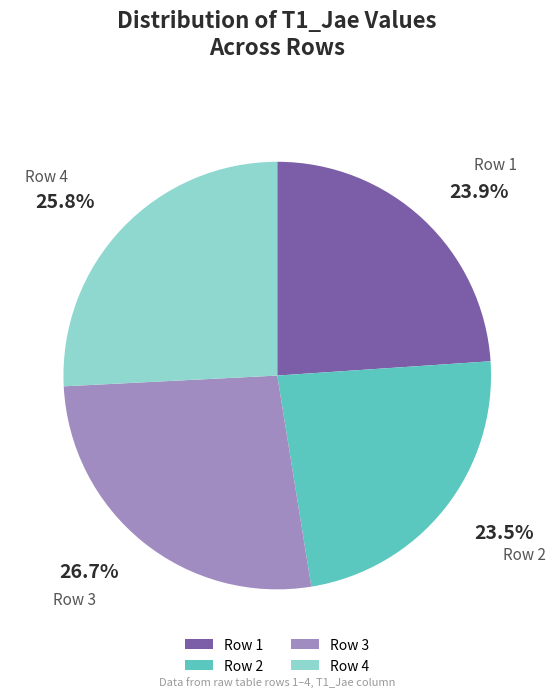

To the nearest percent, what percentage of the pie is Row 1?

24%